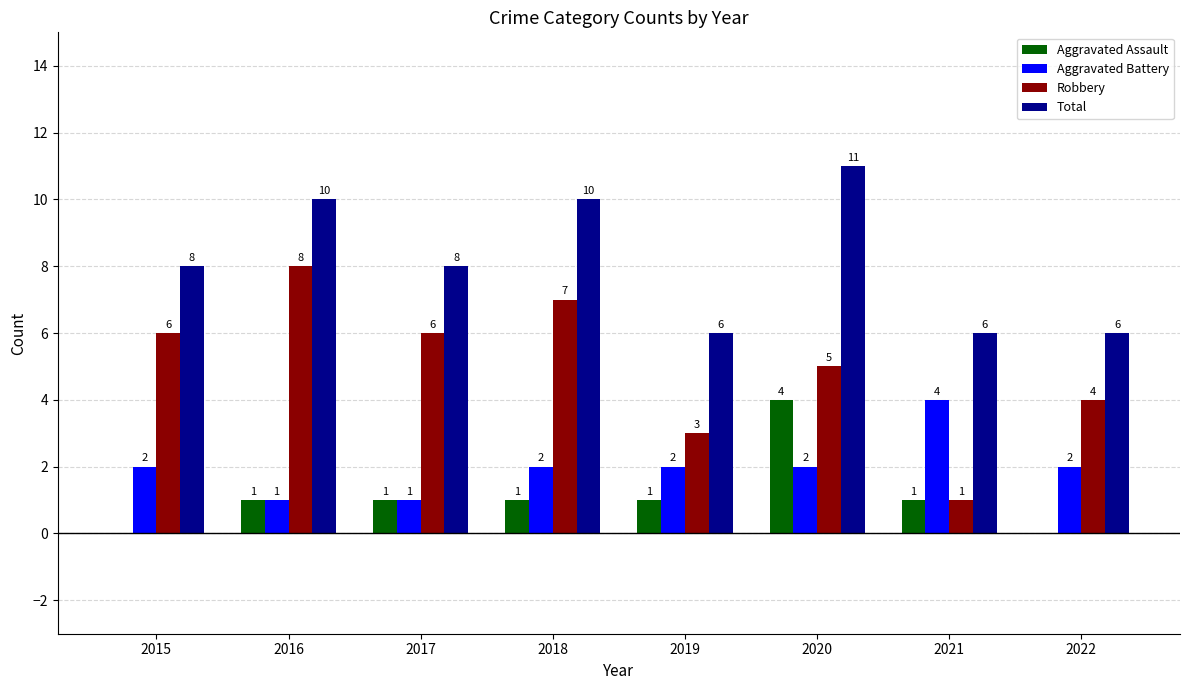

What is the total value across all series at 2021?

12